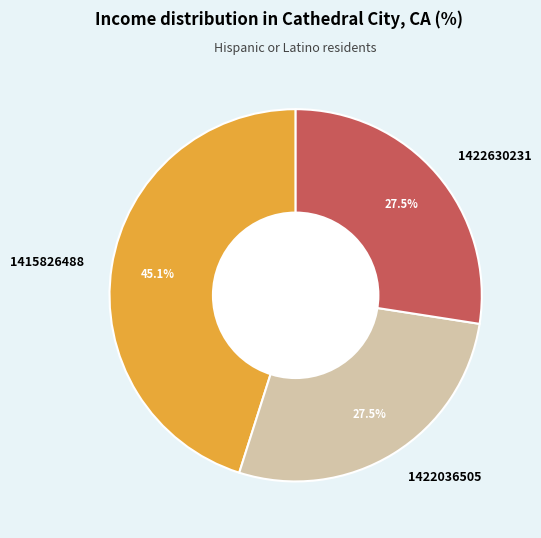

Is the sum of 1422036505 and 1422630231 greater than half?

Yes